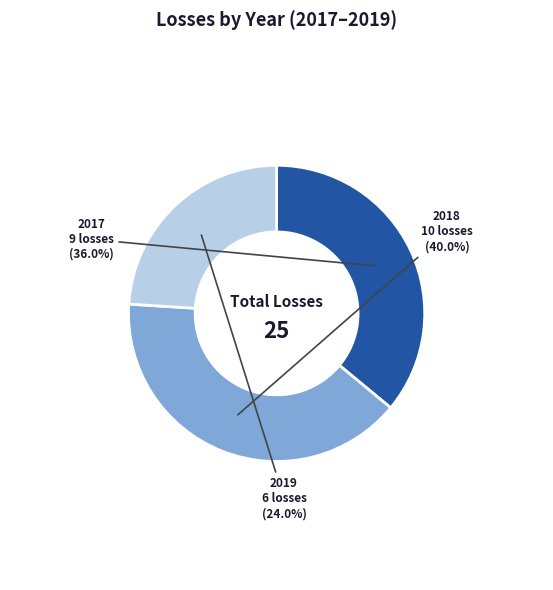

Is there a majority slice in this chart?

No